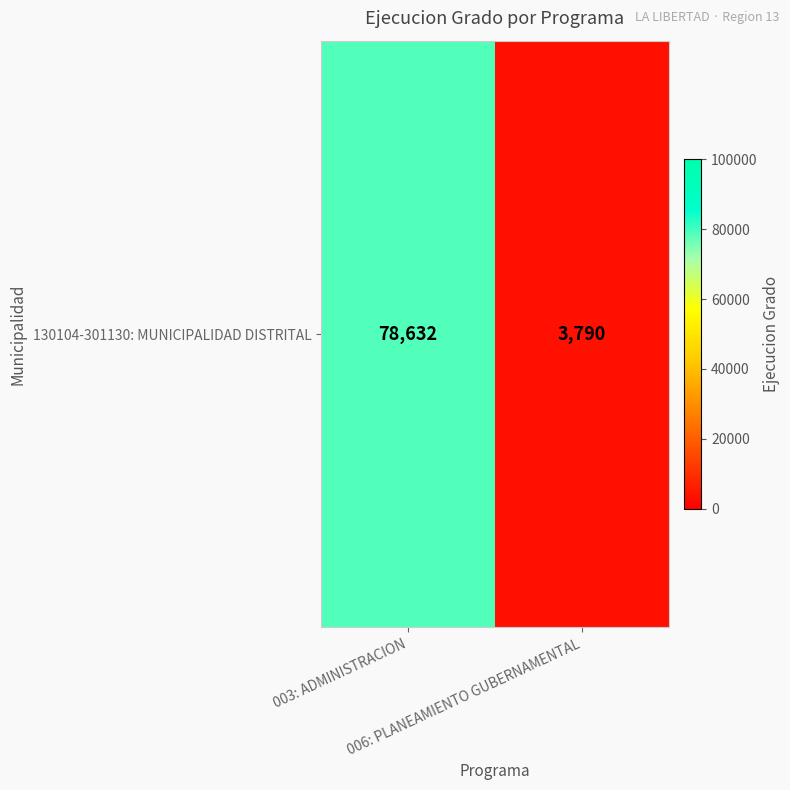

Rank the categories by value from highest to lowest.

003: ADMINISTRACION, 006: PLANEAMIENTO GUBERNAMENTAL